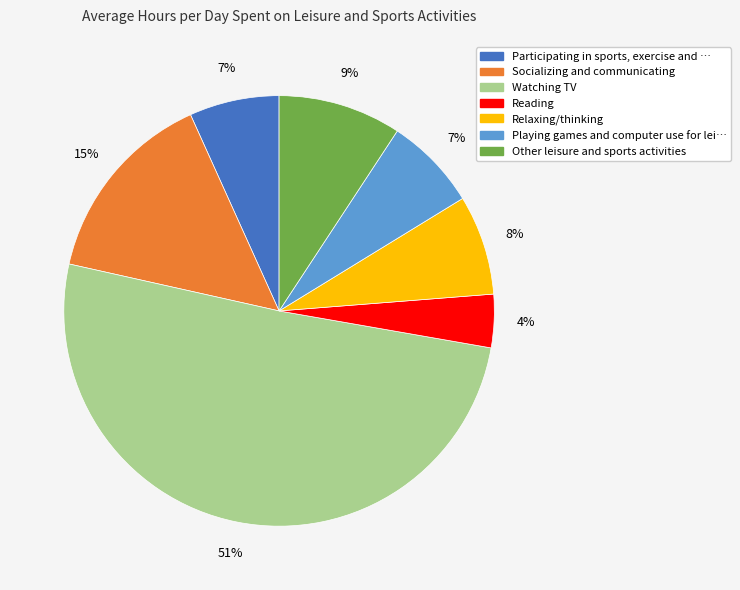

To the nearest percent, what is the difference between the largest and smallest slice percentages?

47%